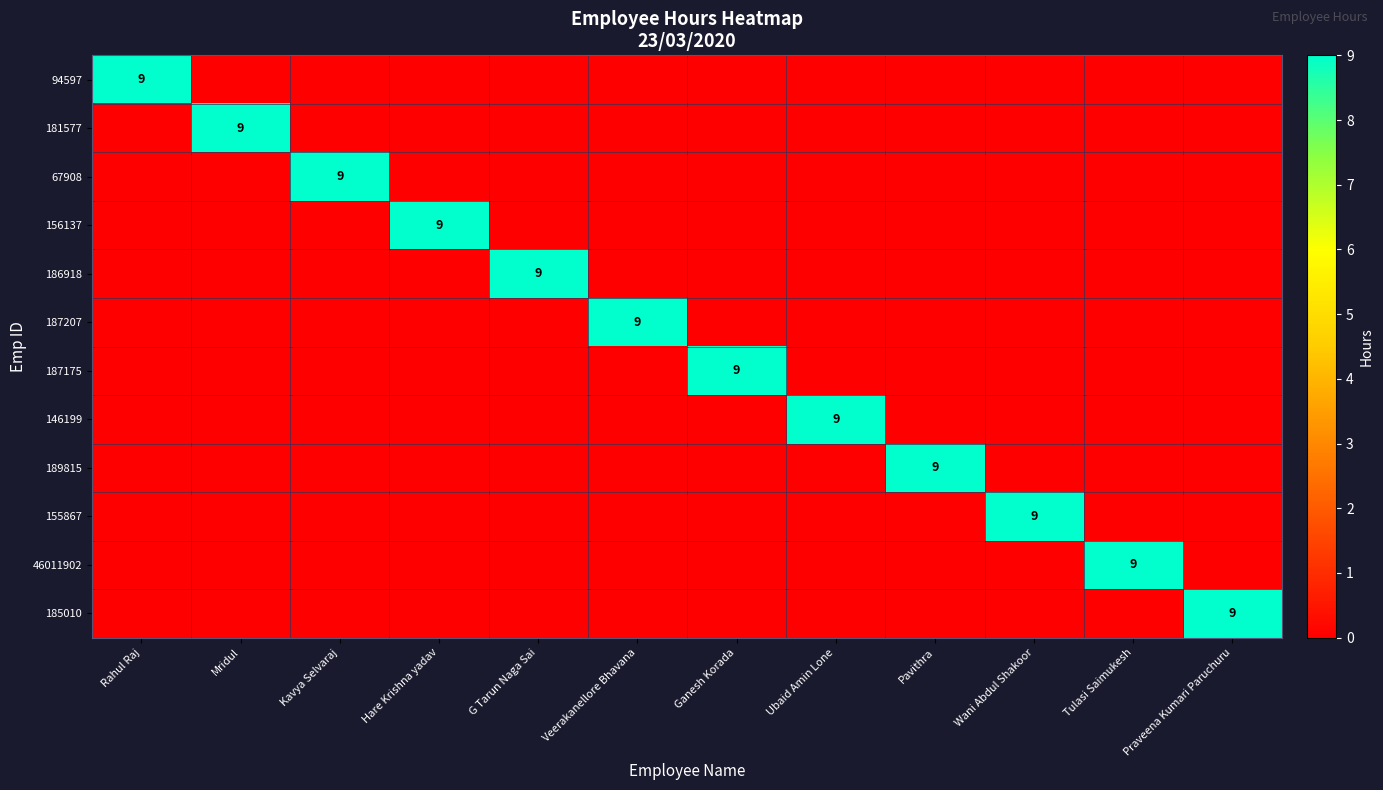

Count the 187207 values in the range 0 to 1.

11